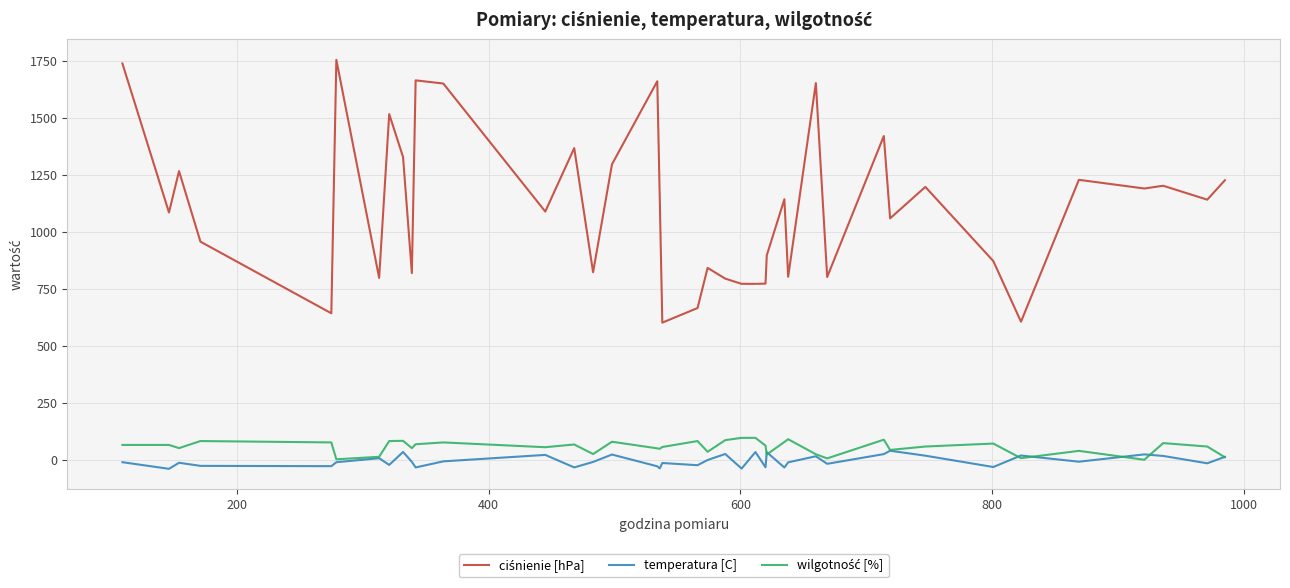

What is the maximum value shown in the chart?

1754.0